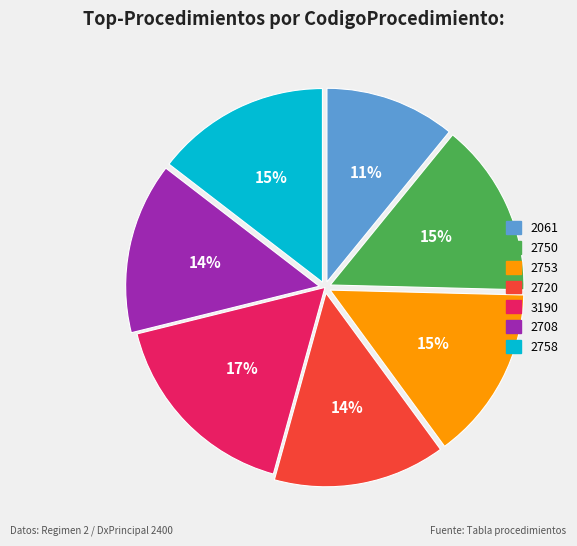

Which slice is the smallest?

2061